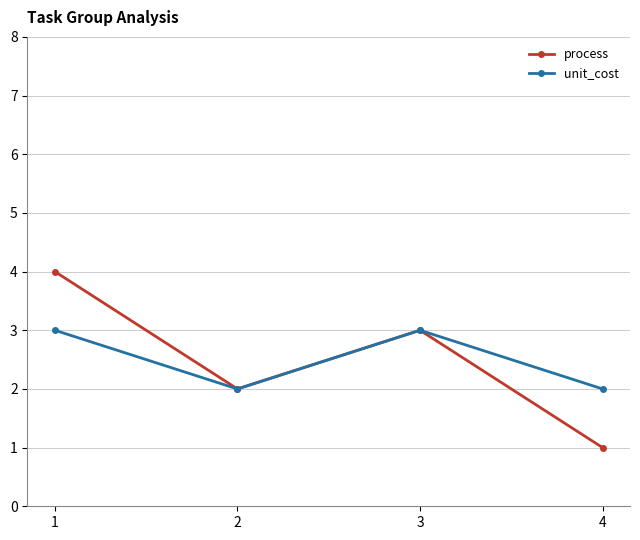

True or false: process has a value of 2 at 2.

True